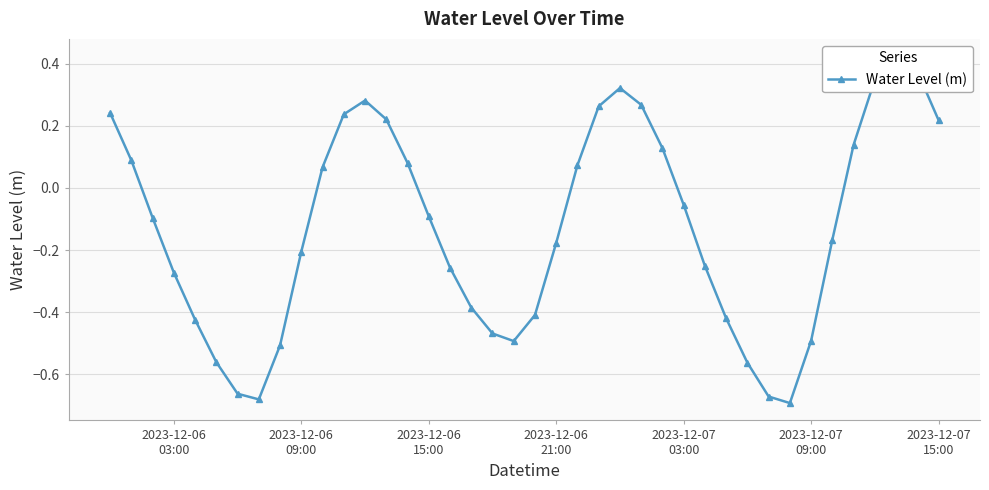

What is the sum of the values at 2023-12-07 09:00 and 2023-12-06 09:00?

-0.7